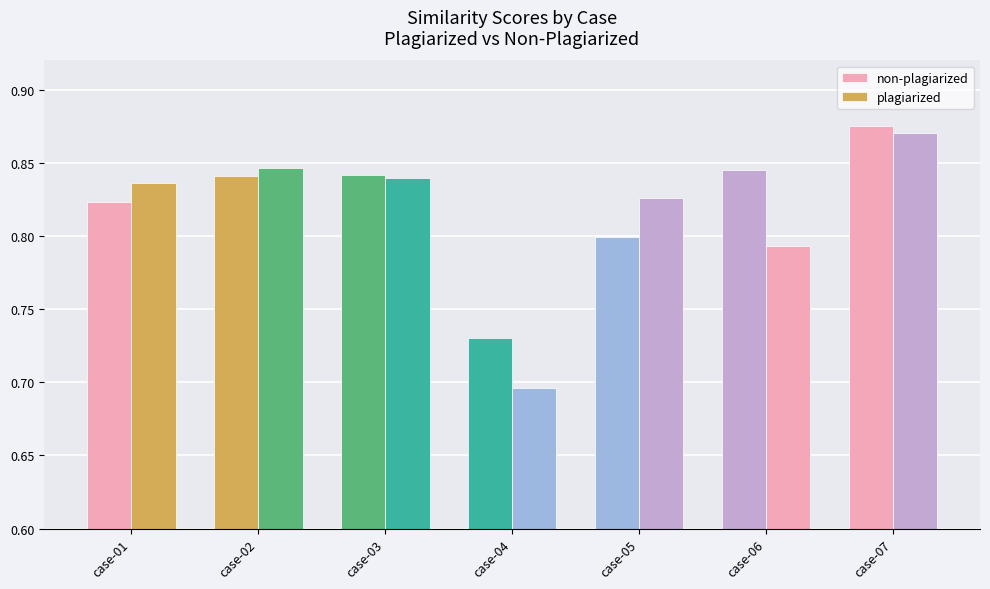

Reading right to left, transcribe all the data shown in this chart.

non-plagiarized: case-07=0.9	case-06=0.8	case-05=0.8	case-04=0.7	case-03=0.8	case-02=0.8	case-01=0.8
plagiarized: case-07=0.9	case-06=0.8	case-05=0.8	case-04=0.7	case-03=0.8	case-02=0.8	case-01=0.8